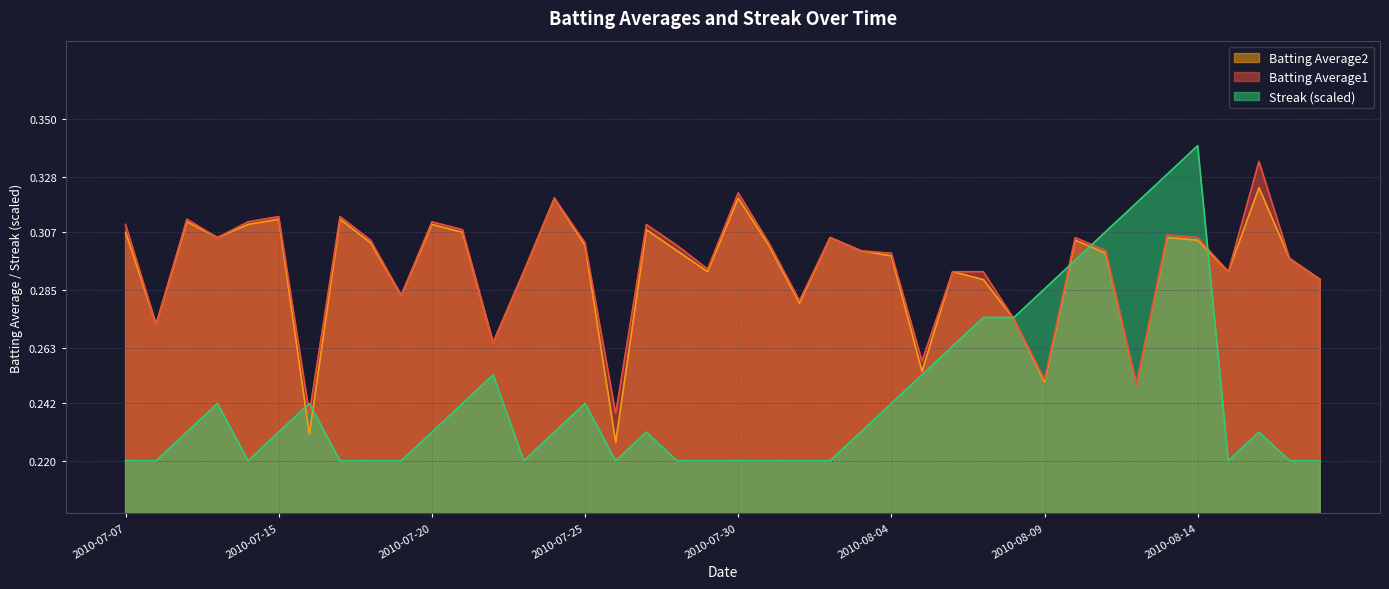

The value of Batting Average2 at 2010-08-10 is 0.3. True or false?

True